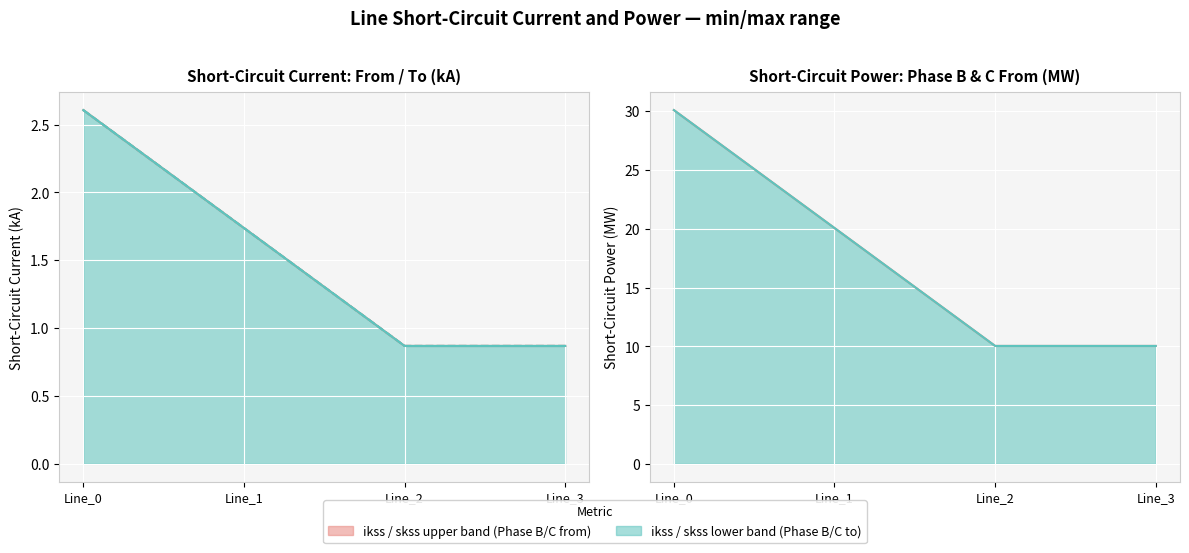

True or false: pf_ikss_b_from_ka has a value of 4.2 at Line_0.

False